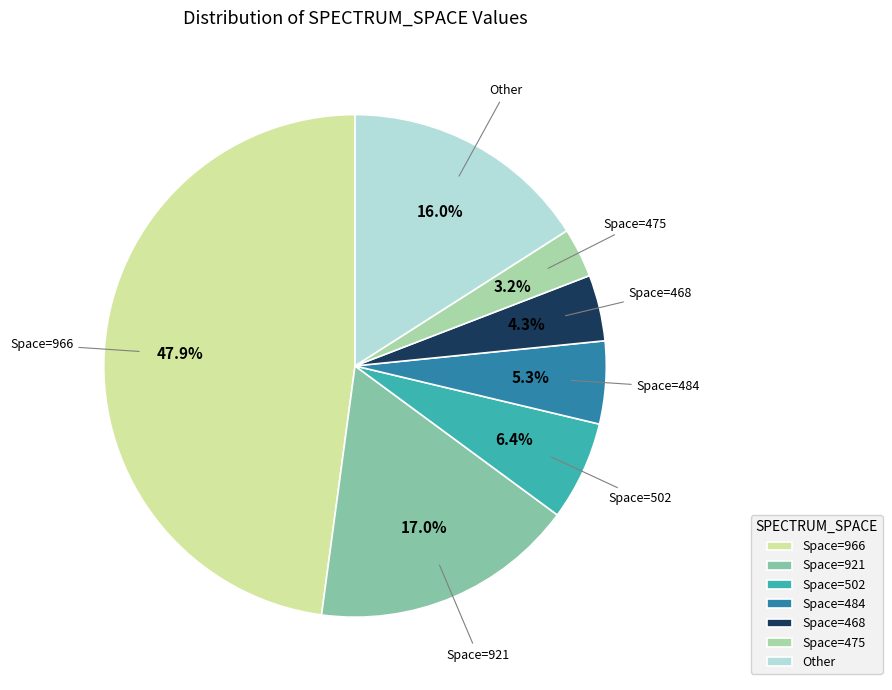

How much of the chart is everything except Space=966?

52.1%